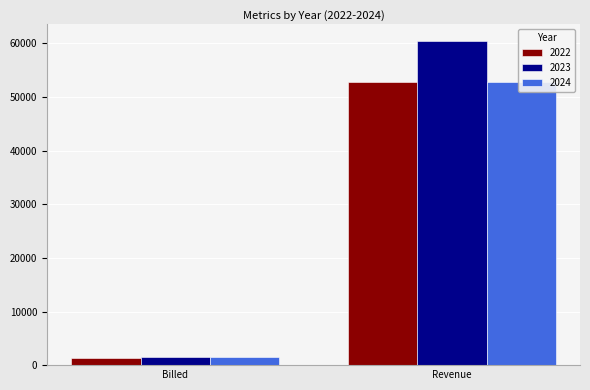

Reading right to left, transcribe all the data shown in this chart.

2022: 52833.0	1338.3
2023: 60515.0	1459.6
2024: 52862.0	1551.0